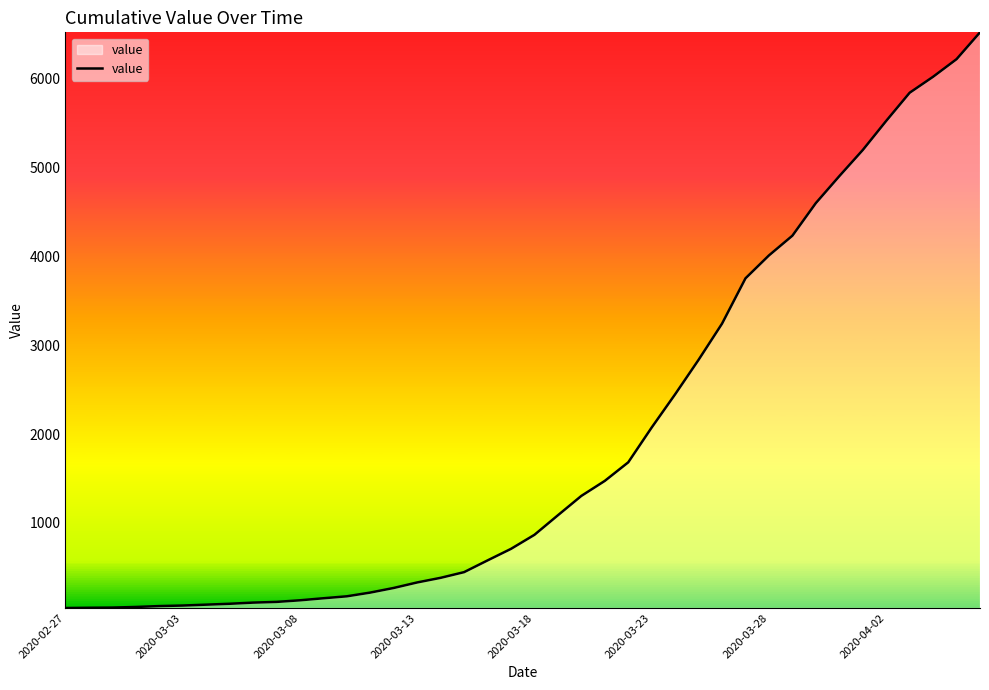

What is the maximum value shown in the chart?

6522